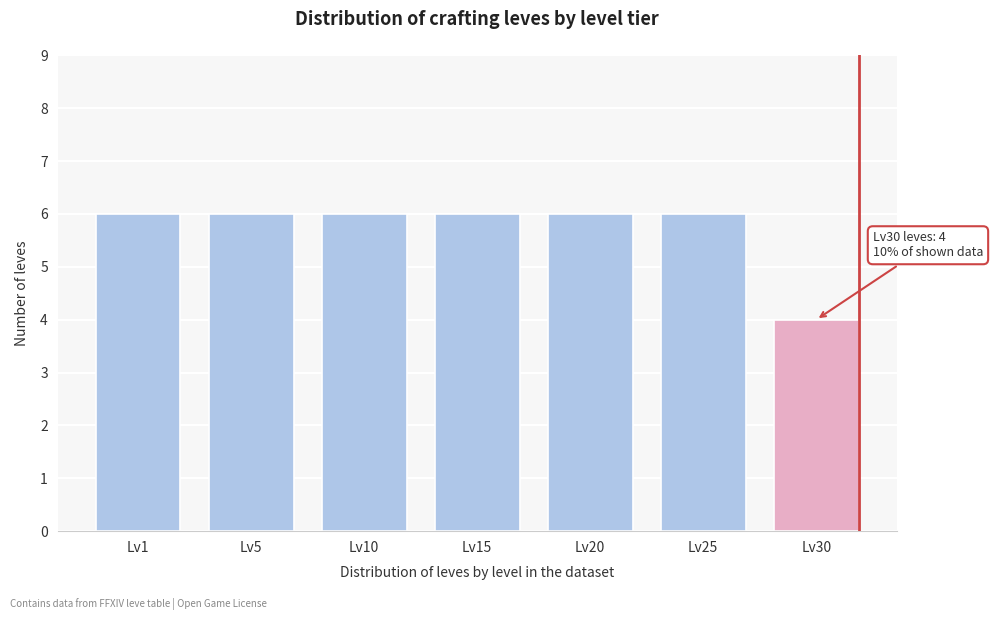

Reading left to right, extract all data points from this chart.

Lv1=6	Lv5=6	Lv10=6	Lv15=6	Lv20=6	Lv25=6	Lv30=4